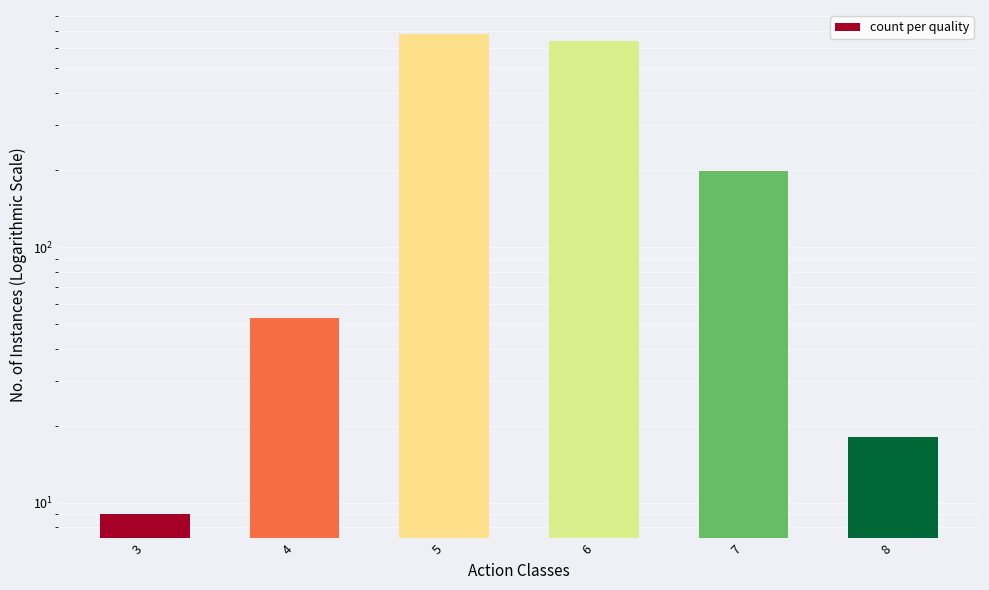

Reading right to left, list all the values displayed in this chart.

18	199	638	681	53	9